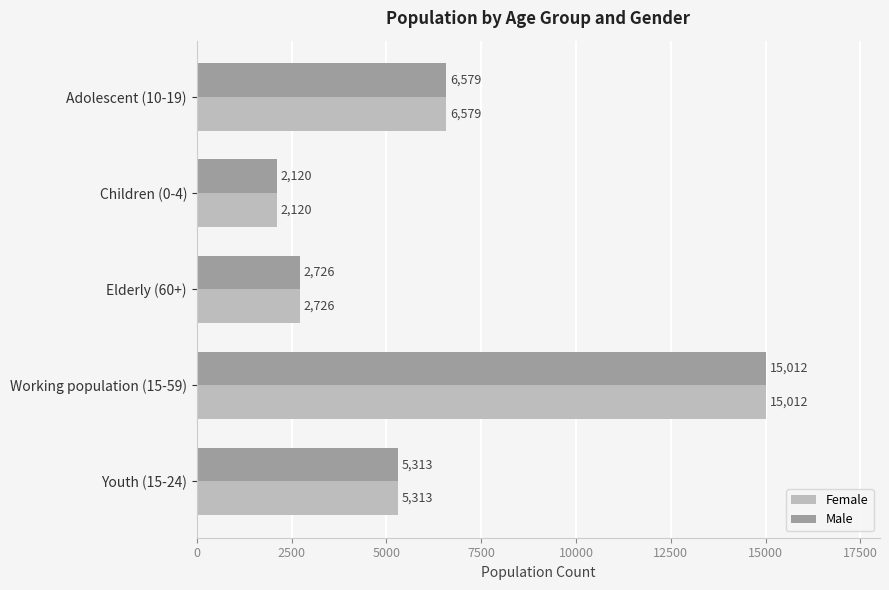

What is the lowest value of the Female series?

2120